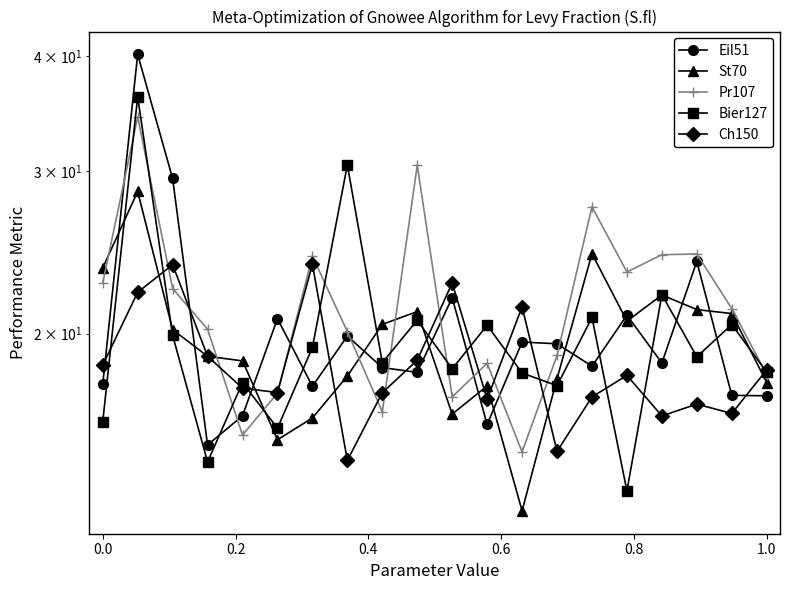

True or false: Eil51 has more than 2 interior local peaks.

True